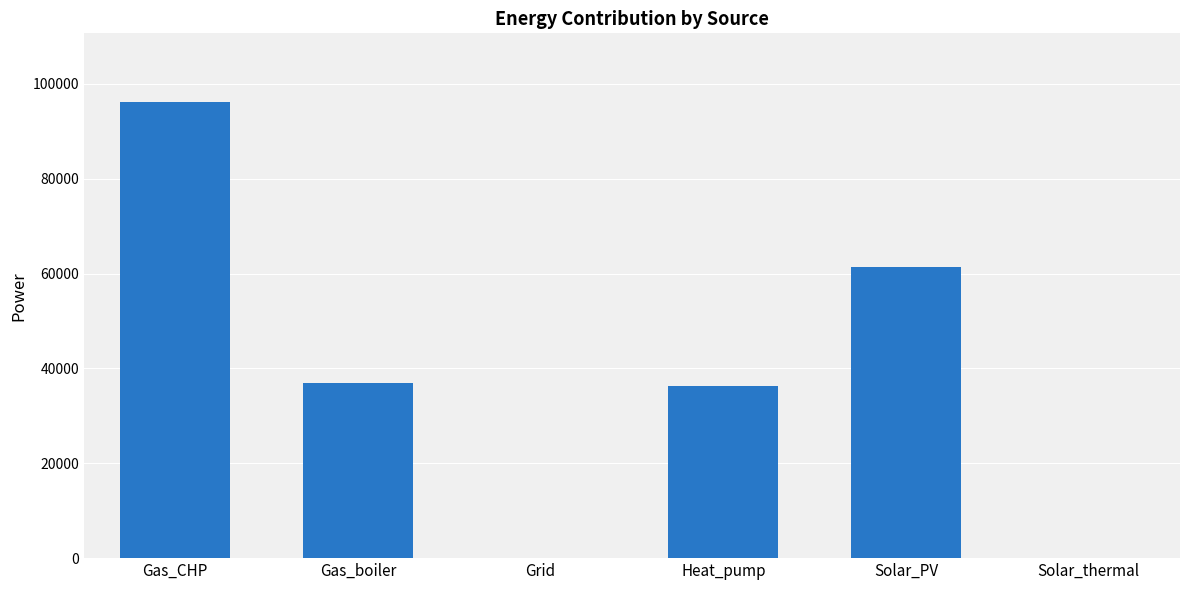

What is the difference between the values at Gas_boiler and Grid?

36860.2